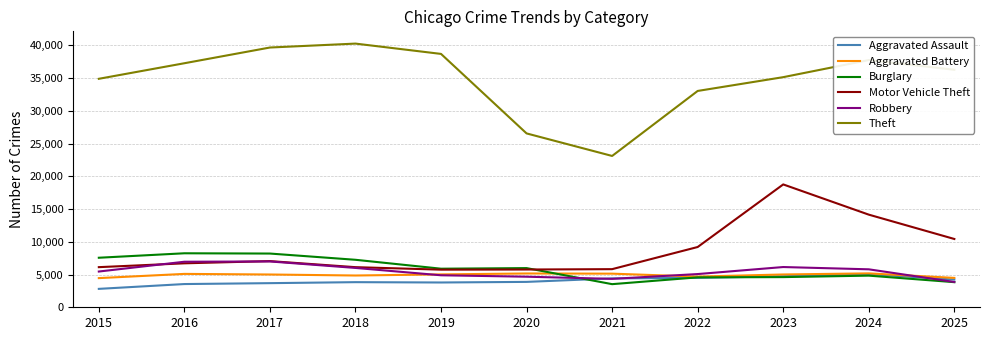

Is it true that Robbery equals 2167 at 2023?

False